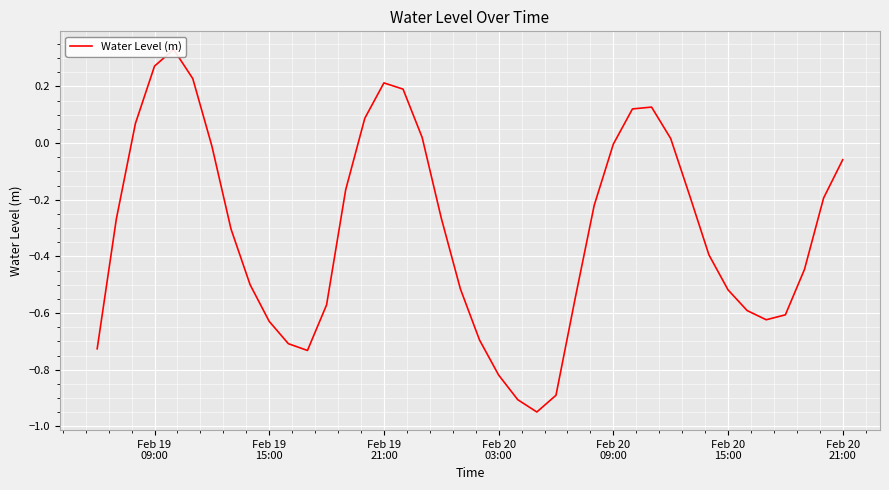

What is the difference between the maximum and minimum values?

1.3